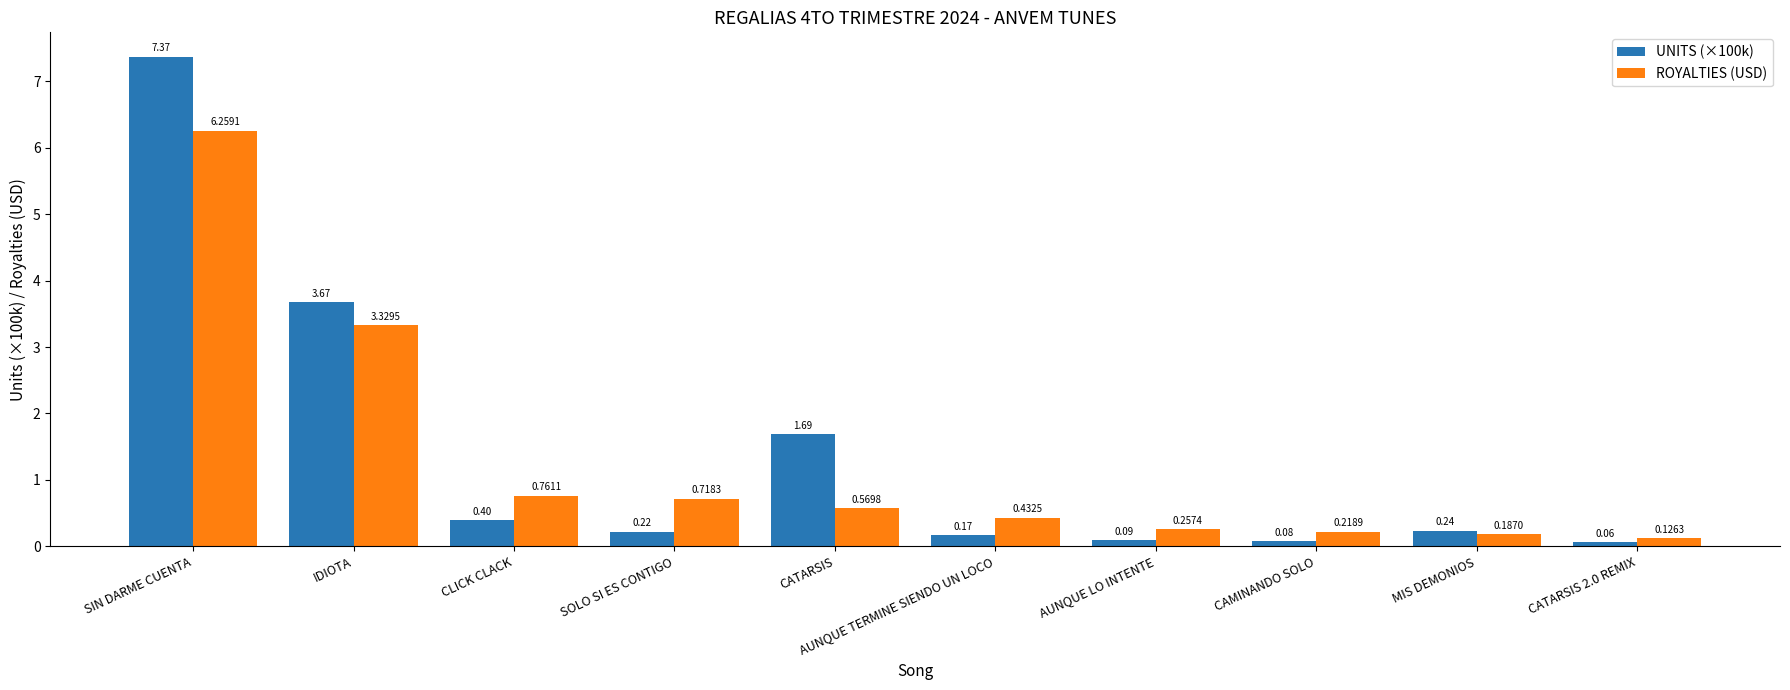

Which series has the widest spread of values?

UNITS (×100k)